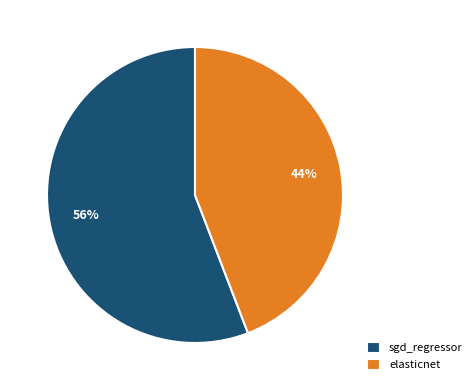

What is the largest slice in the pie chart?

sgd_regressor